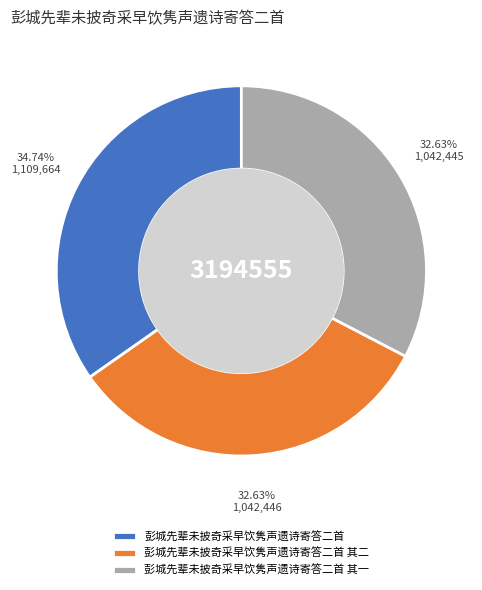

Which slice is the largest?

彭城先辈未披奇采早饮隽声遗诗寄答二首